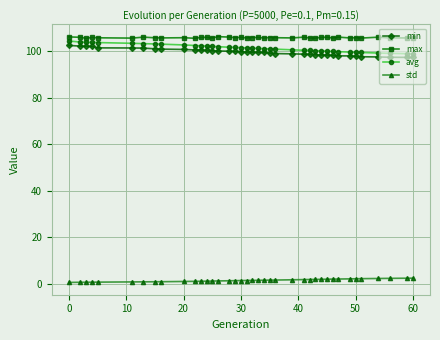

True or false: max and avg cross at least once.

False